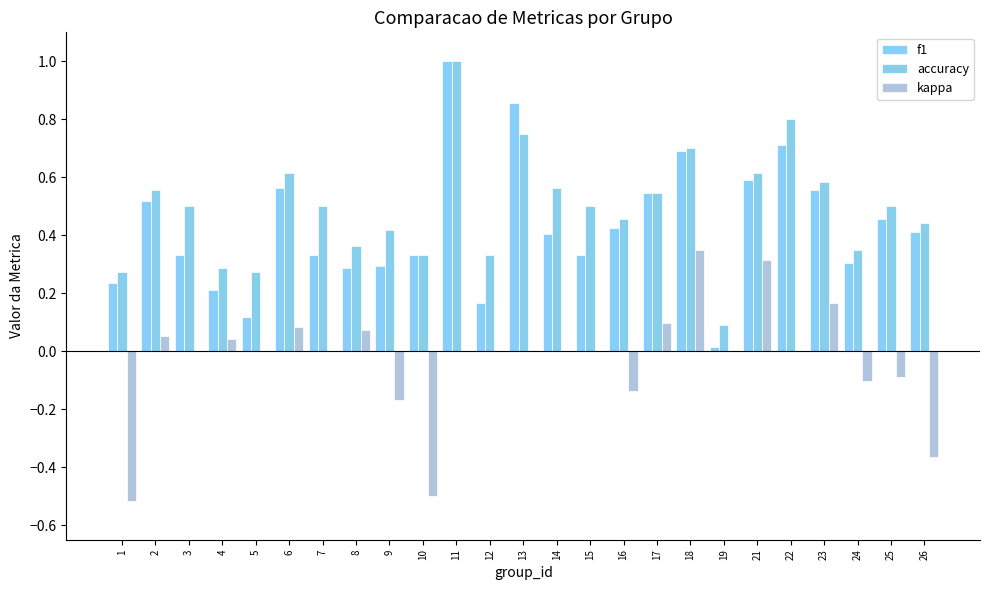

Which has a higher value, 22 or 14?

22